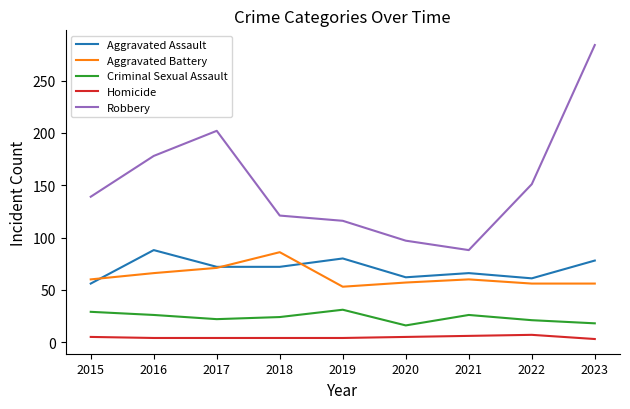

Which series has the largest total across all categories?

Robbery